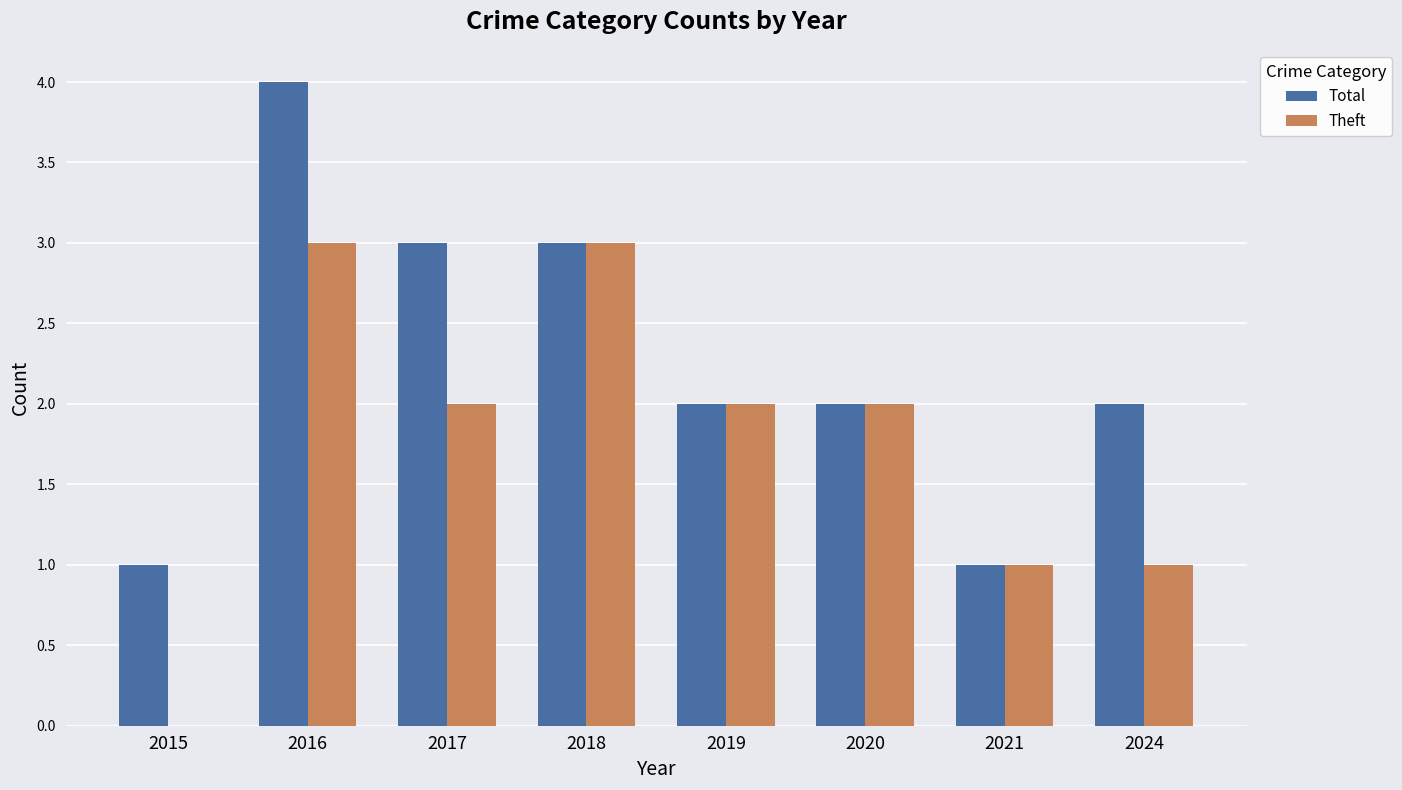

Reading left to right, what are all the values shown in this chart?

Total: 1	4	3	3	2	2	1	2
Theft: 0	3	2	3	2	2	1	1